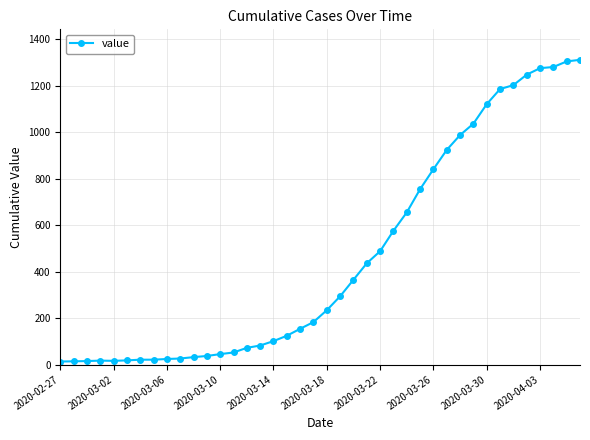

What is the maximum value shown in the chart?

1312